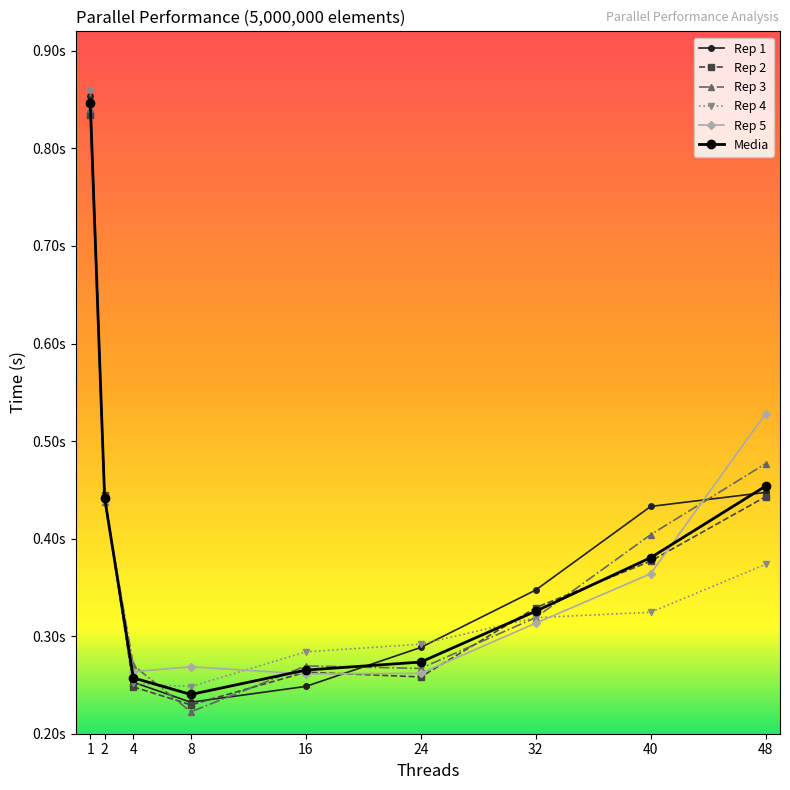

Is this an area chart (filled region under the line)?

No